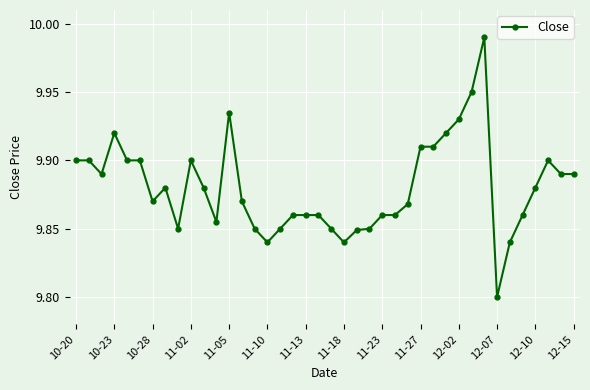

True or false: there are more than 0 points higher than both neighbors.

True